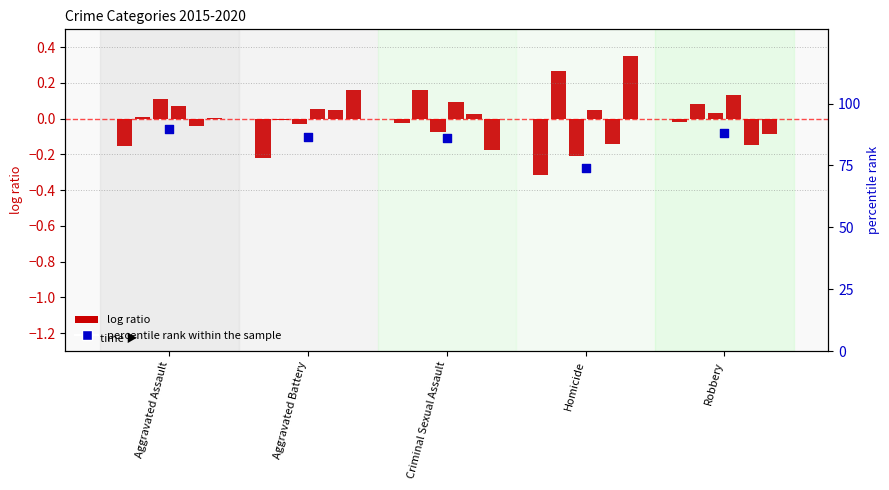

Between Criminal Sexual Assault and Homicide, which is larger?

Criminal Sexual Assault